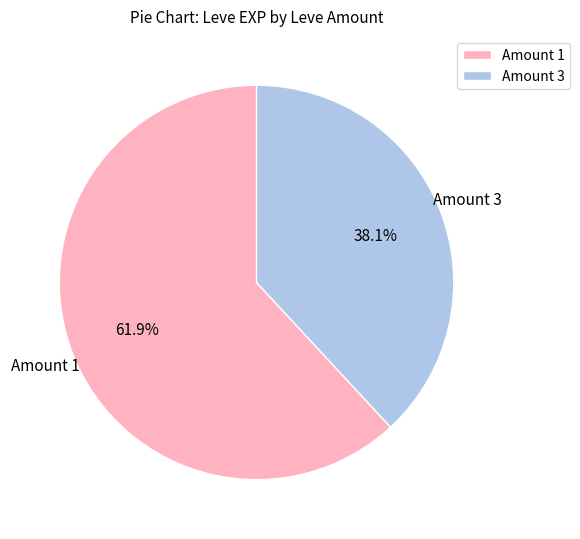

How much of the chart is everything except Amount 3?

61.9%